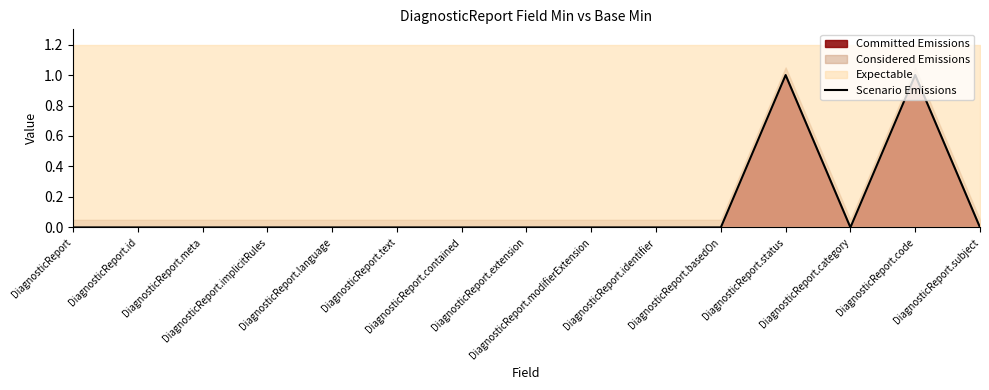

Reading left to right, extract all data points from this chart.

DiagnosticReport=0	DiagnosticReport.id=0	DiagnosticReport.meta=0	DiagnosticReport.implicitRules=0	DiagnosticReport.language=0	DiagnosticReport.text=0	DiagnosticReport.contained=0	DiagnosticReport.extension=0	DiagnosticReport.modifierExtension=0	DiagnosticReport.identifier=0	DiagnosticReport.basedOn=0	DiagnosticReport.status=1	DiagnosticReport.category=0	DiagnosticReport.code=1	DiagnosticReport.subject=0